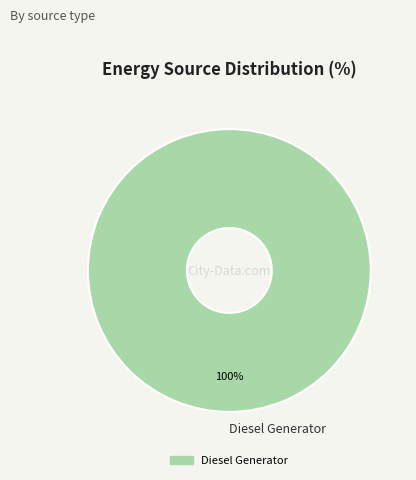

True or false: Diesel Generator accounts for 100% of the total.

True